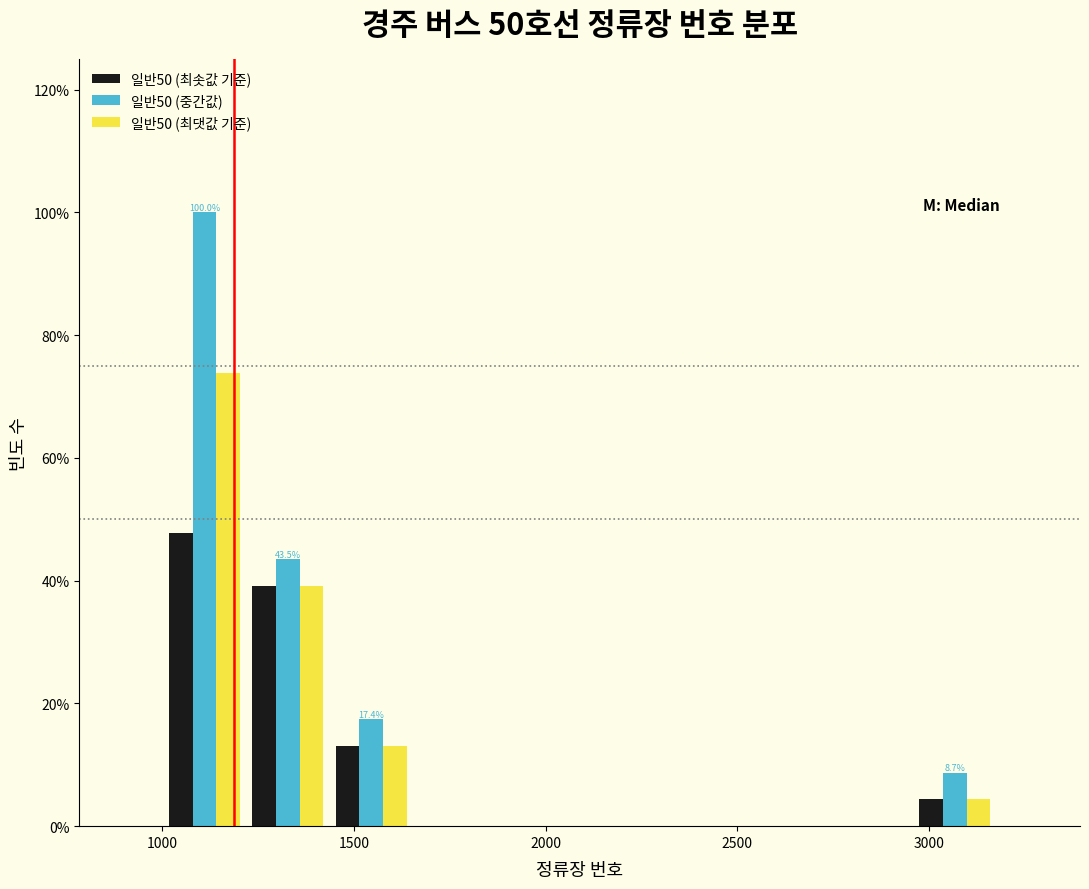

In the 일반50 (중간값) series, which range on the x-axis has the tallest bar?

1000 to 1200